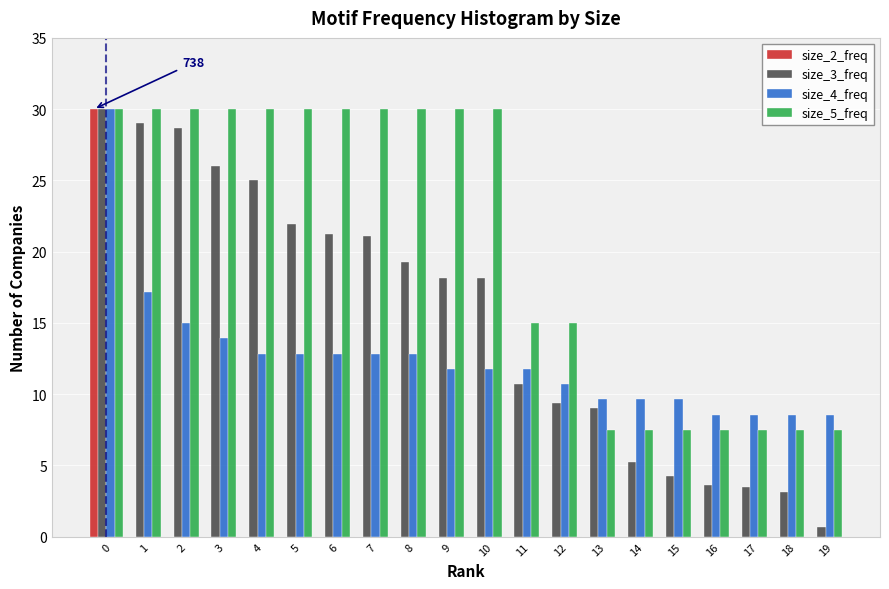

What is the sum of the size_3_freq values at 13 and 12?

18.5